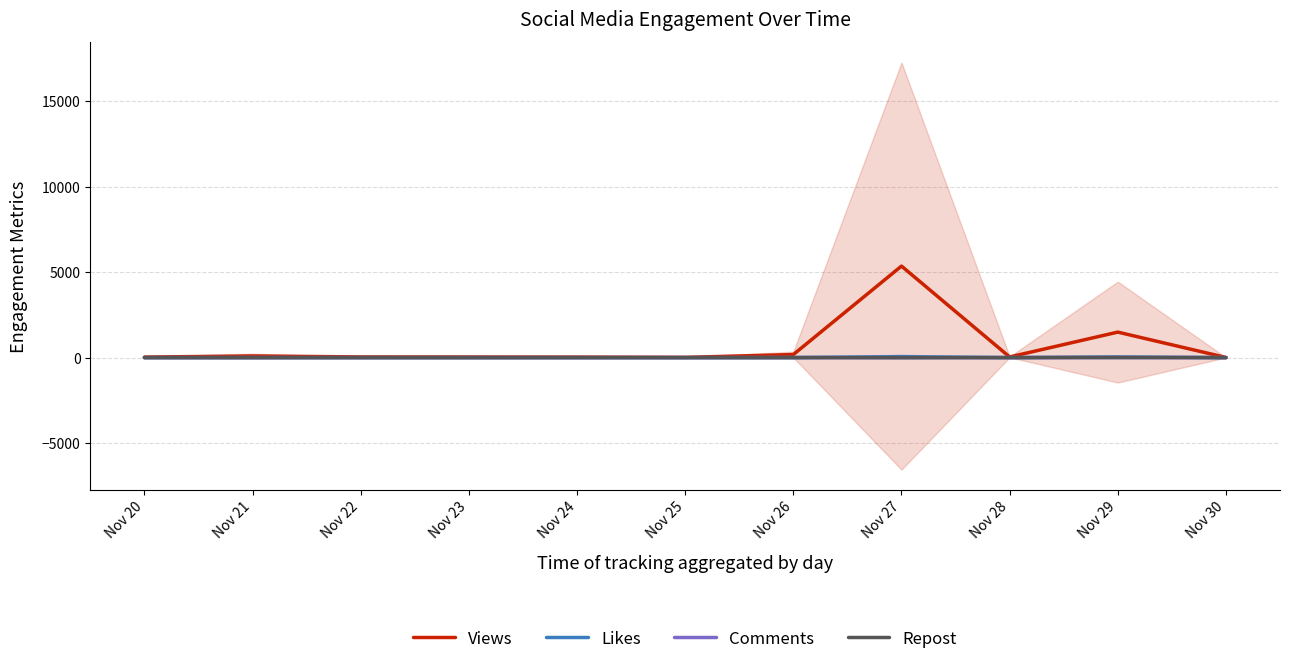

How many values in the Views series are below 40?

5